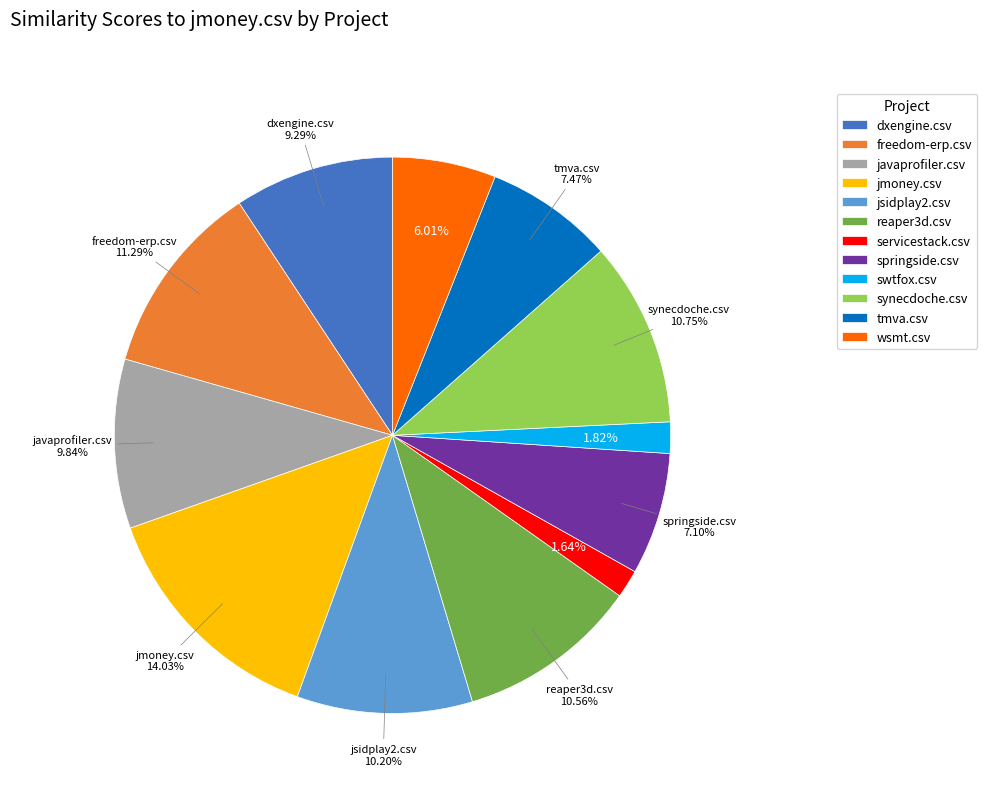

To the nearest percent, what portion does synecdoche.csv represent?

11%